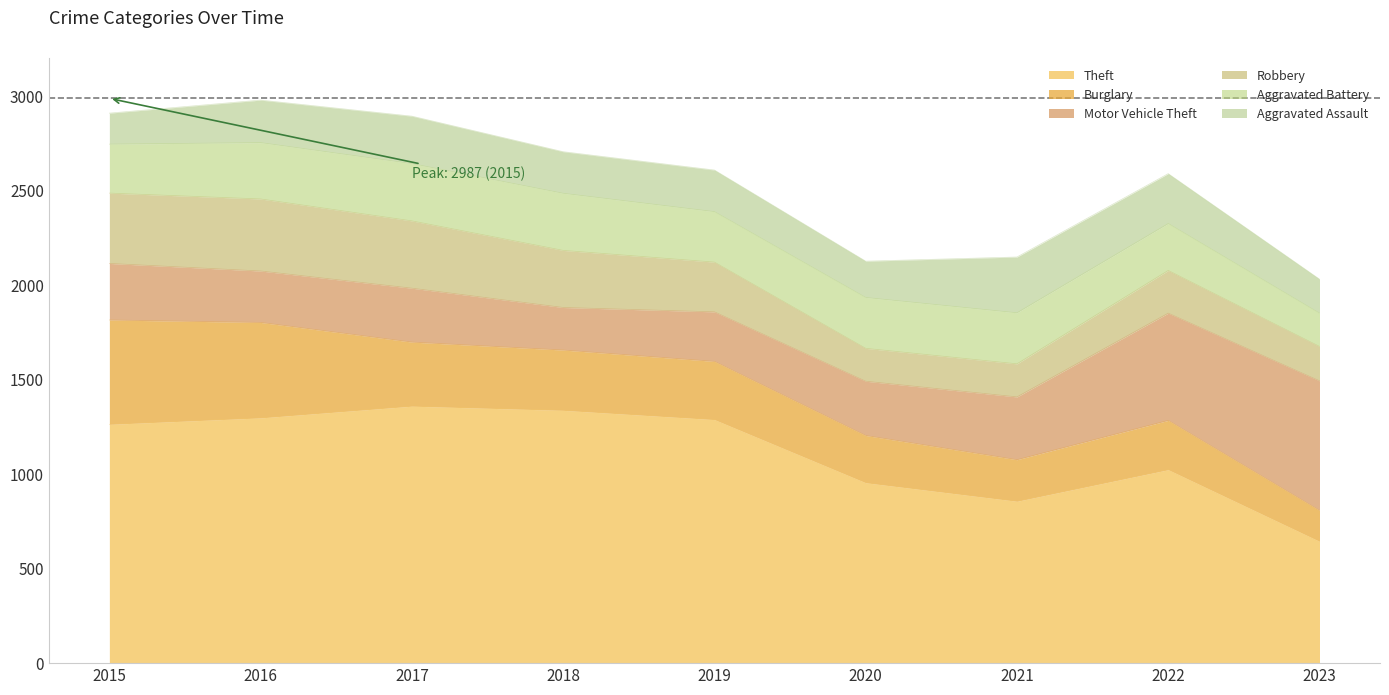

How many lines are shown in the chart?

6